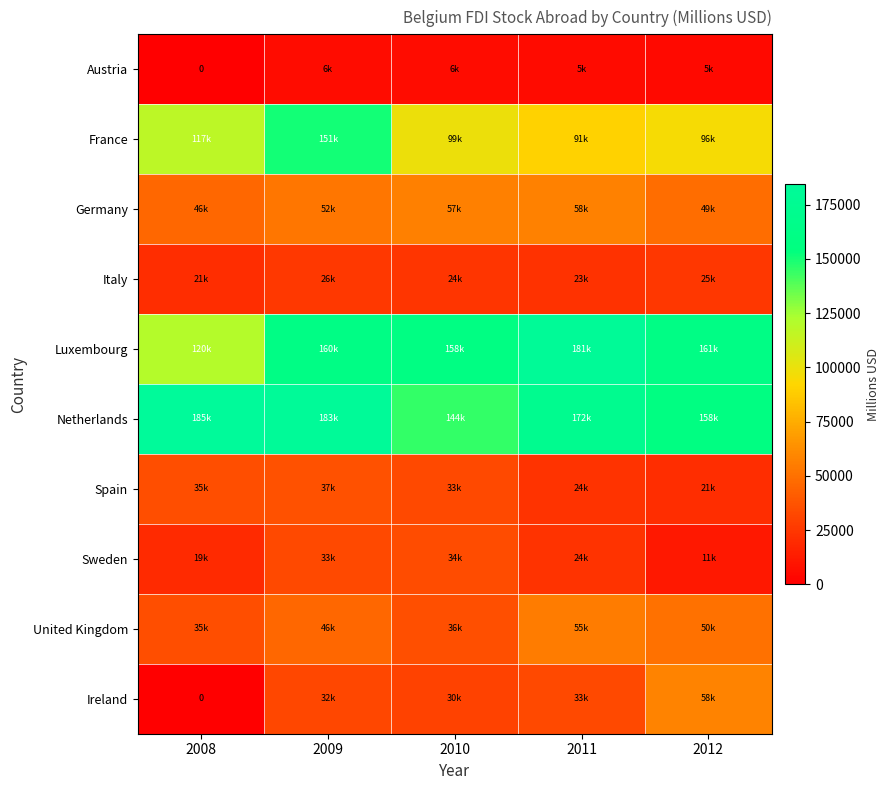

How many distinct data groups are displayed?

10